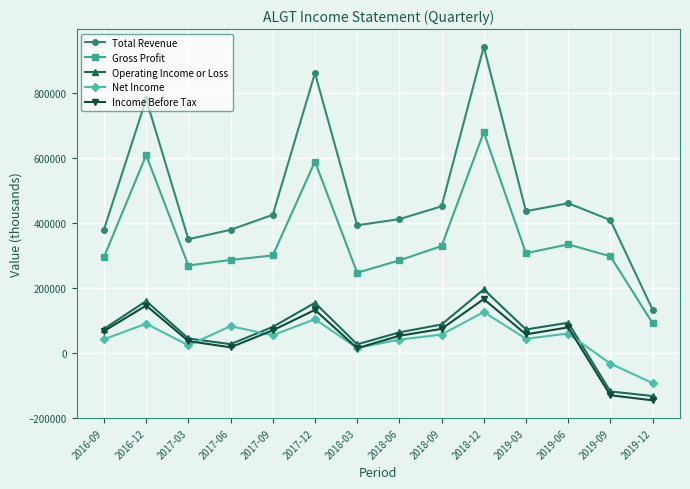

What is the greatest value displayed?

943400